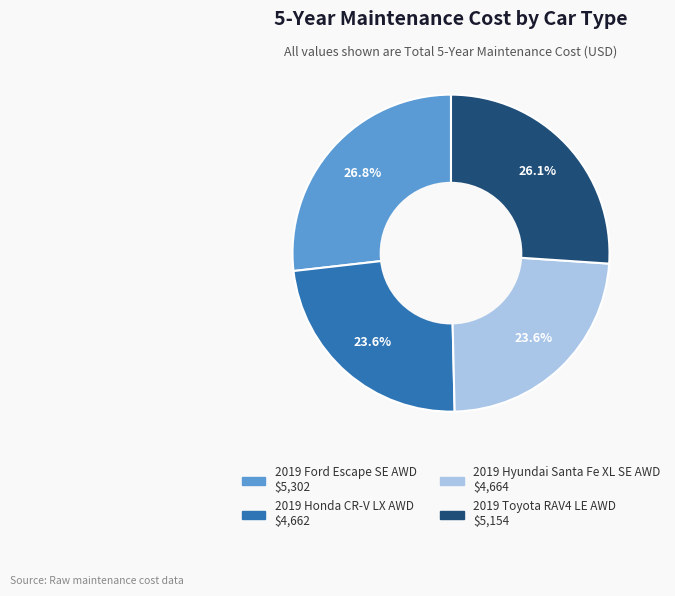

What is the largest slice in the pie chart?

2019 Ford Escape SE AWD